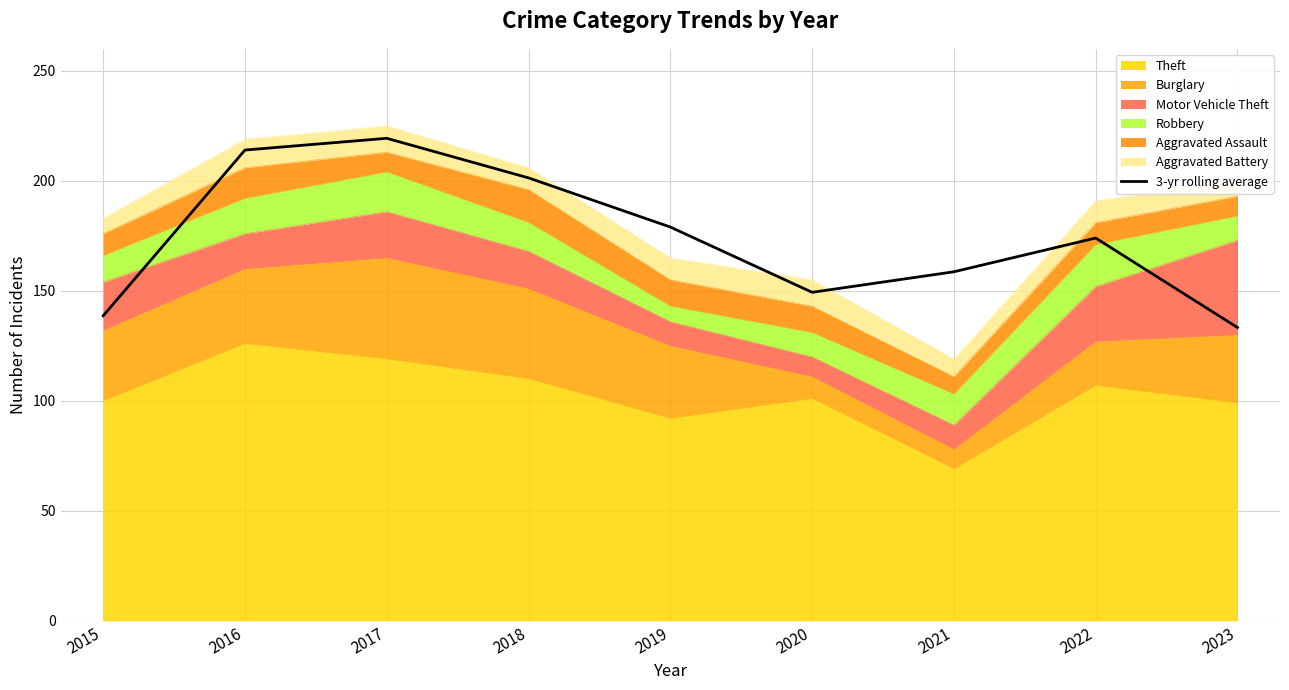

At which label does the data first exceed 174?

2016